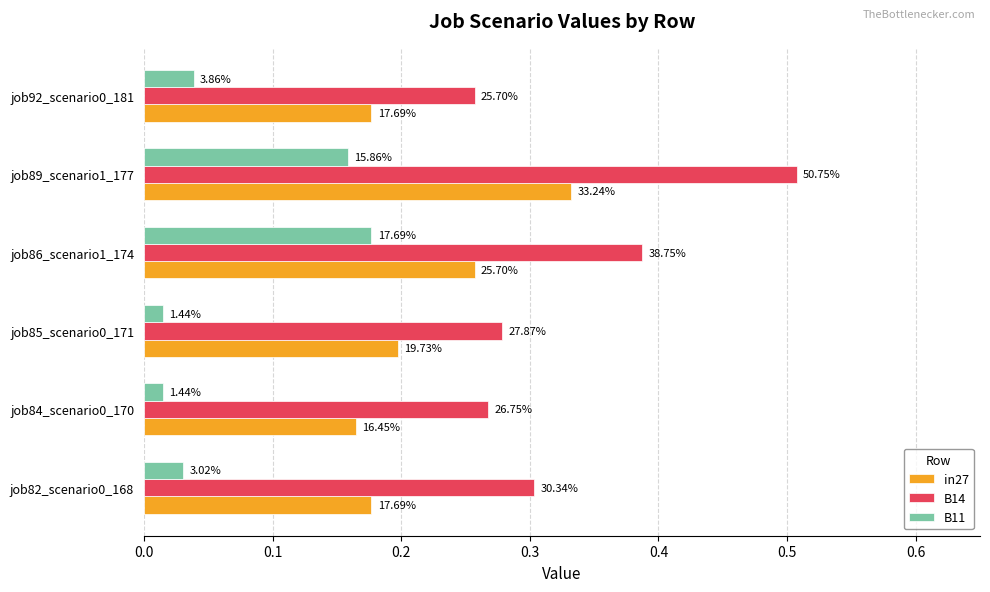

Rank the series by their average value, from highest to lowest.

B14, in27, B11